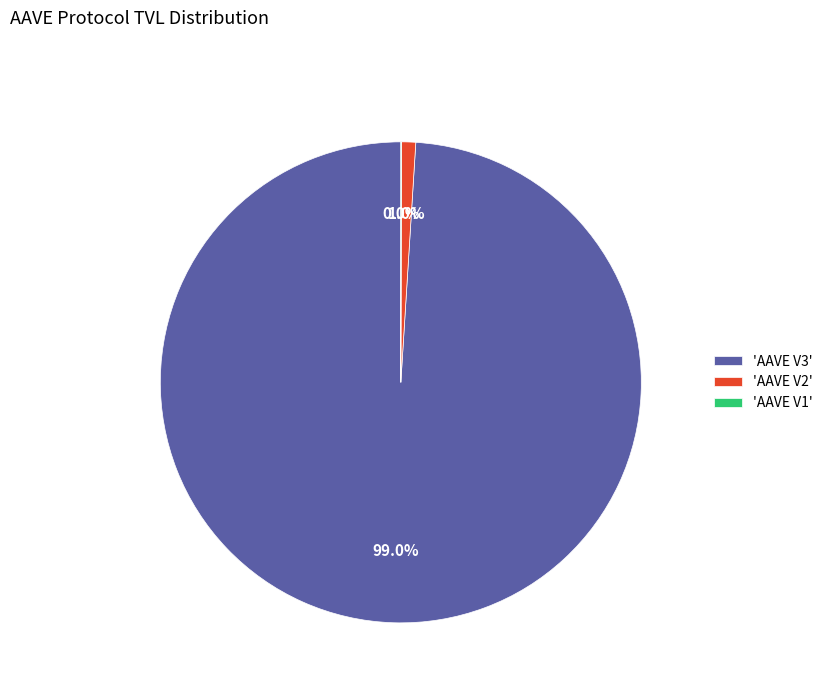

Is there any slice that represents more than half of the pie?

Yes